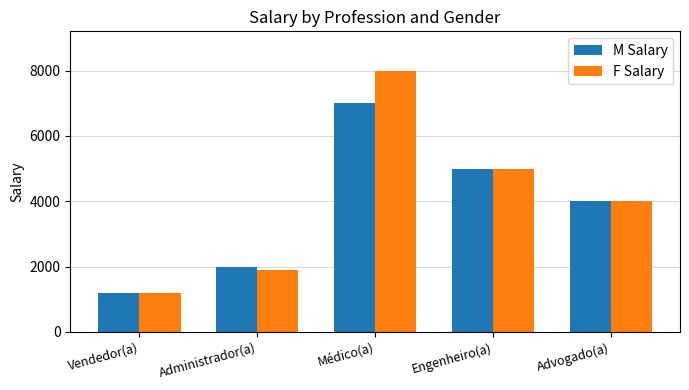

Read the M Salary value at Engenheiro(a), to the nearest 50.

5000